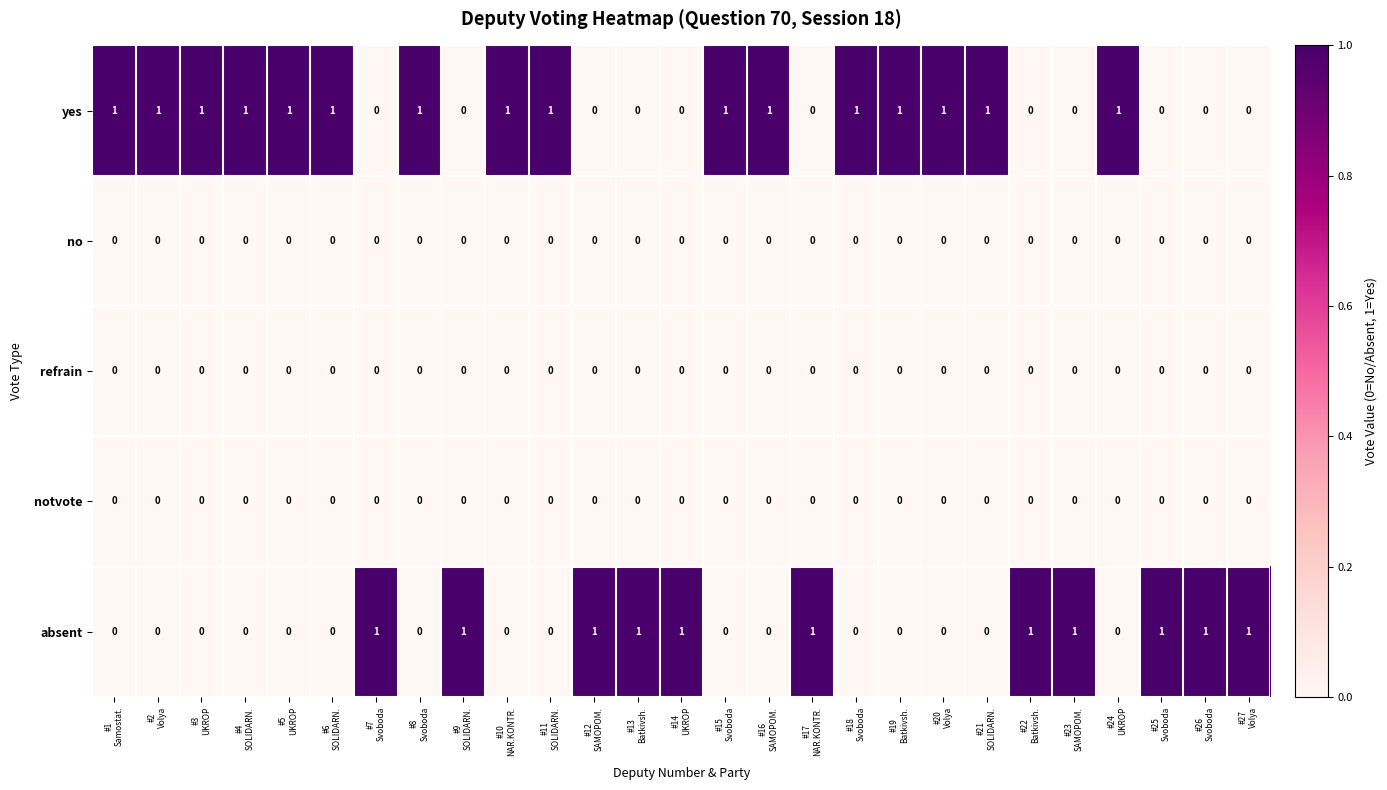

At how many categories does at least one series exceed 0?

27